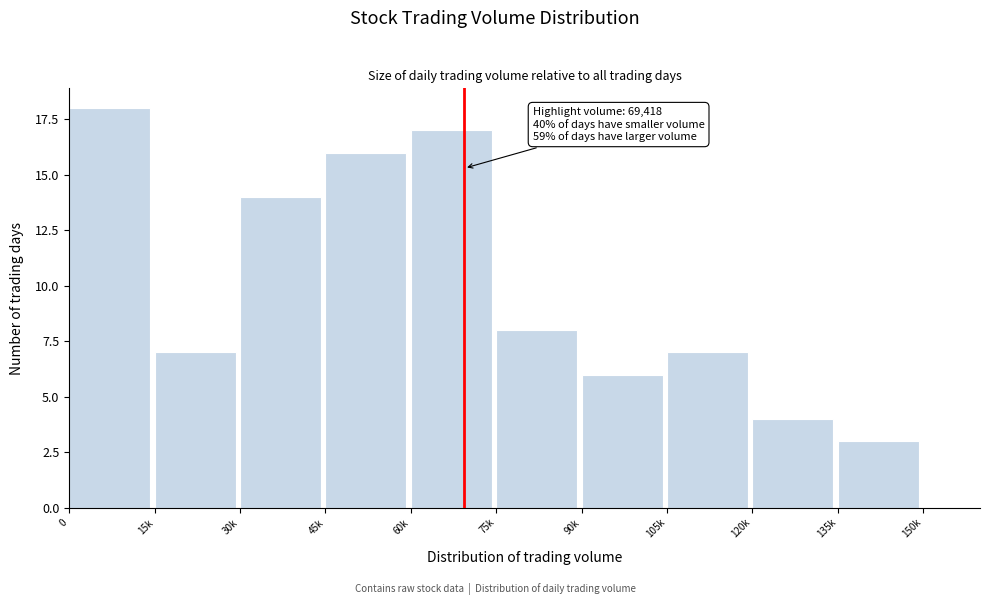

Reading left to right, extract all data points from this chart.

0=18	15k=7	30k=14	45k=16	60k=17	75k=8	90k=6	105k=7	120k=4	135k=3	150k=0